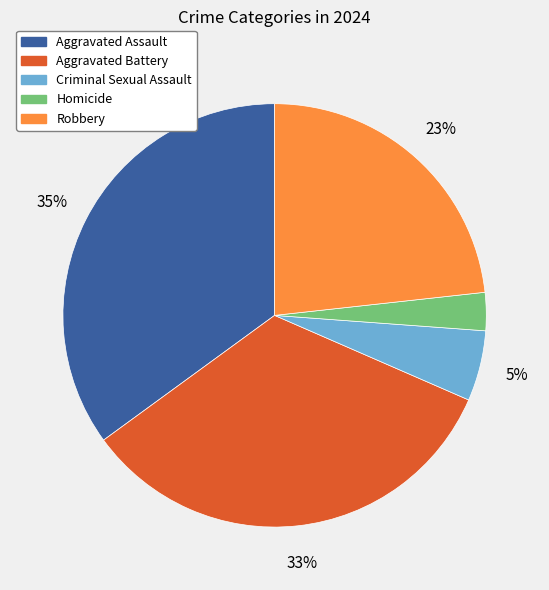

How many slices are in this pie chart?

5